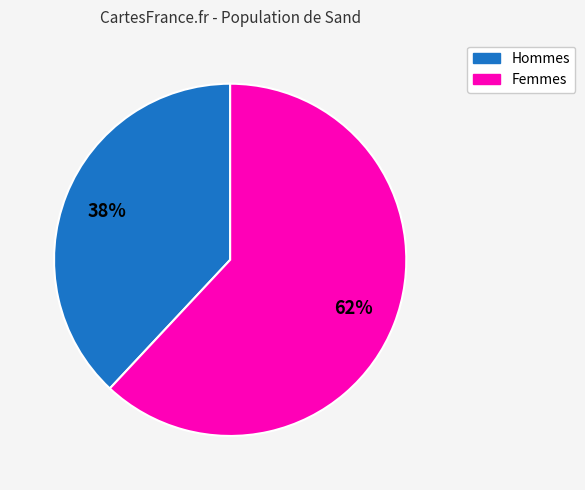

Is there any slice that represents more than half of the pie?

Yes